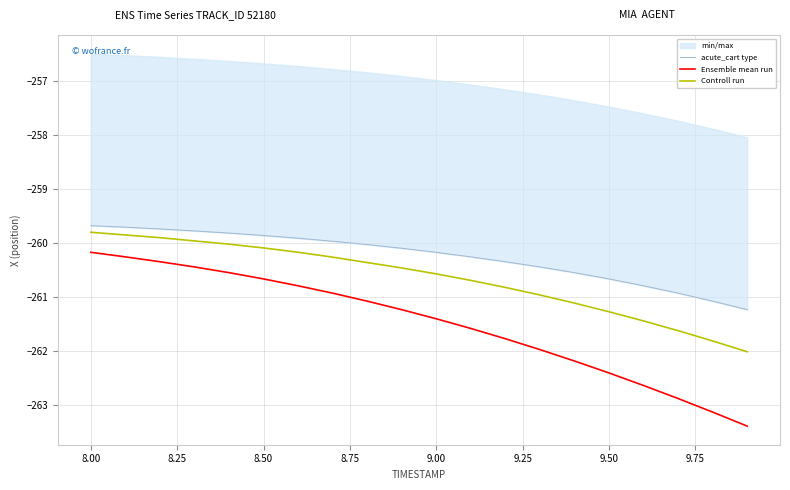

At which label does Ensemble mean run first exceed -261?

8.00